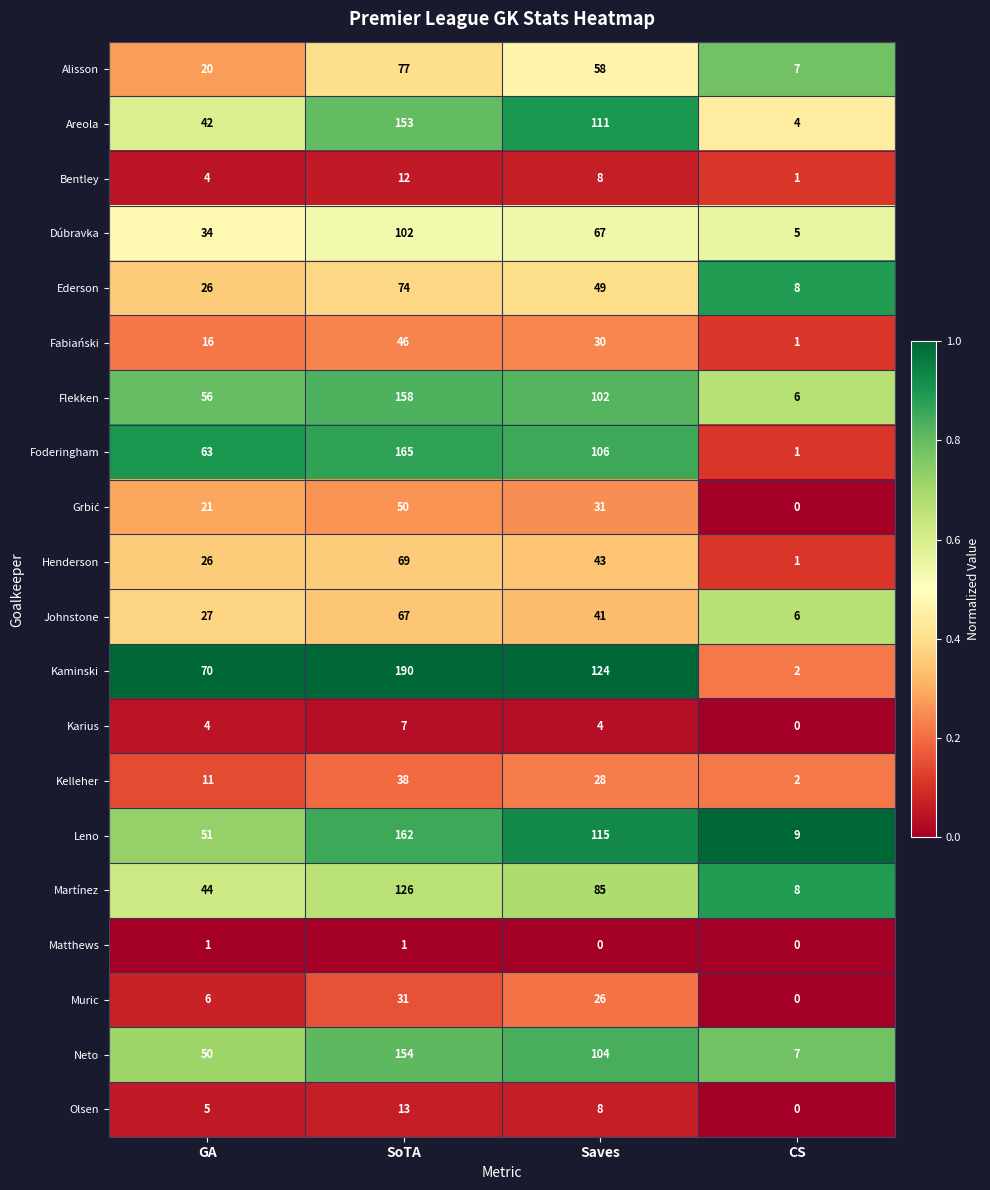

True or false: Bentley has a value of 7 at GA.

False